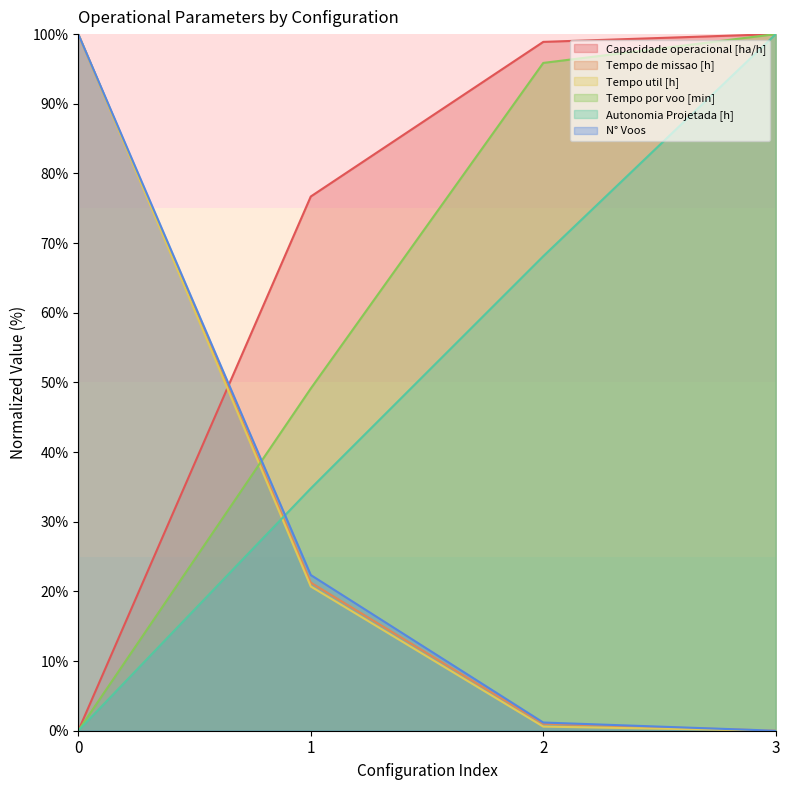

What is the difference between the maximum and minimum values in the N° Voos series?

100.0